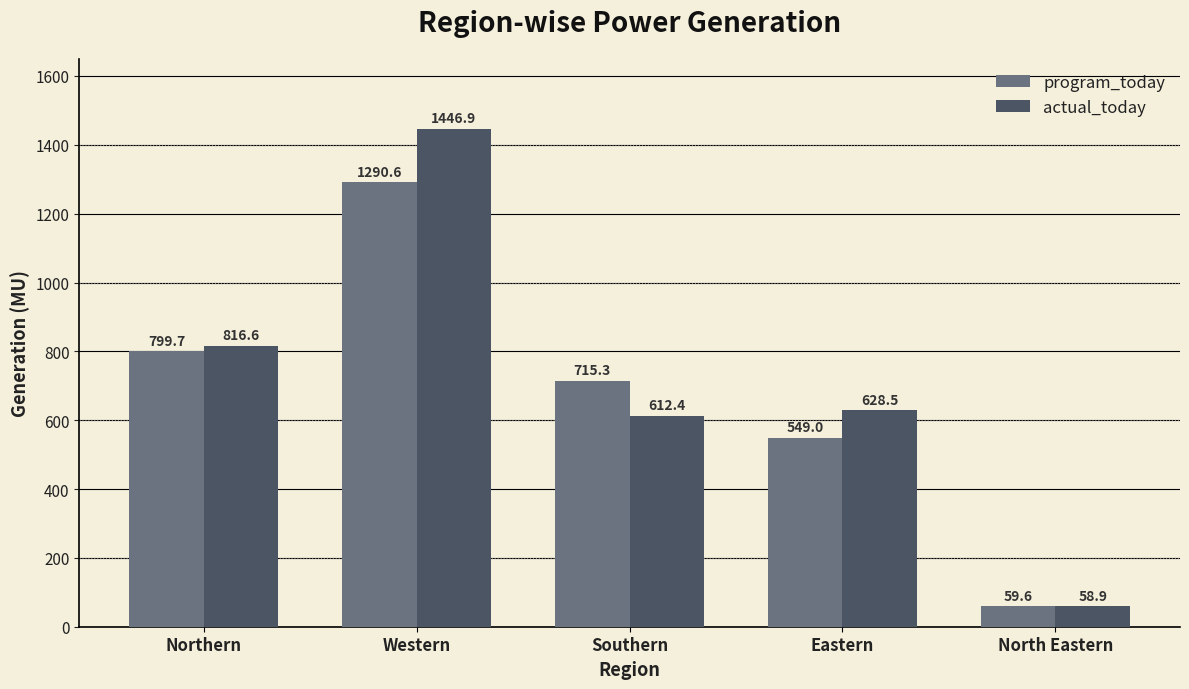

What is the label of the 5th bar from the right?

Northern